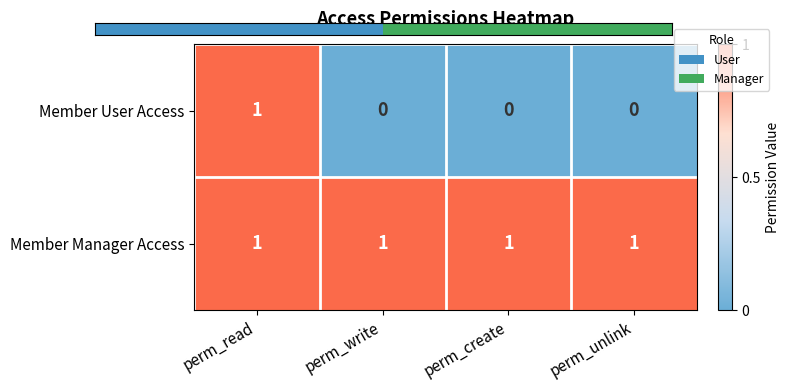

The value of Member Manager Access at perm_unlink is 2. True or false?

False